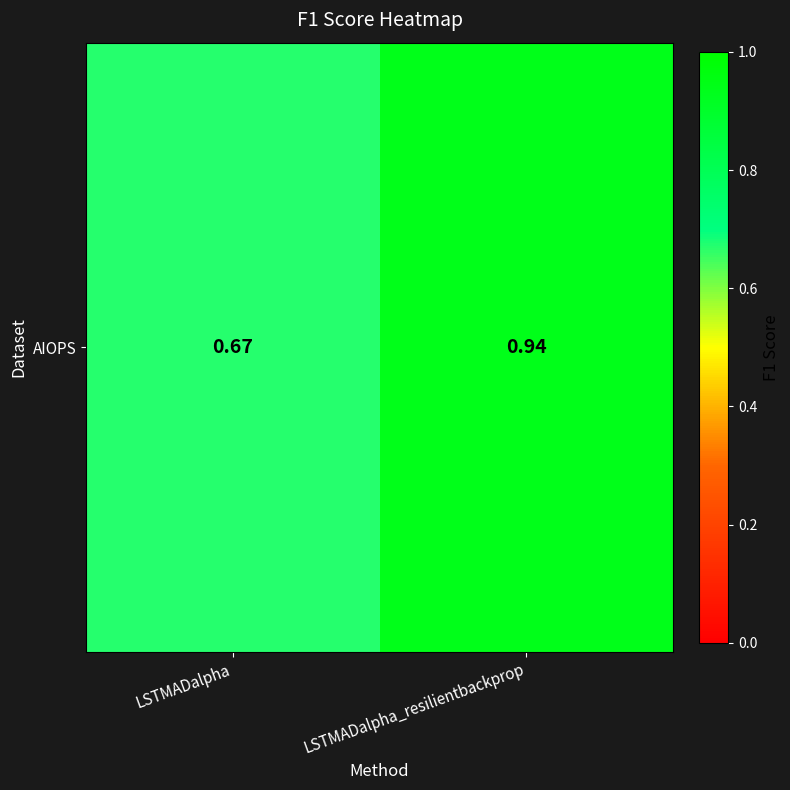

What is the difference between the maximum and minimum values?

0.3